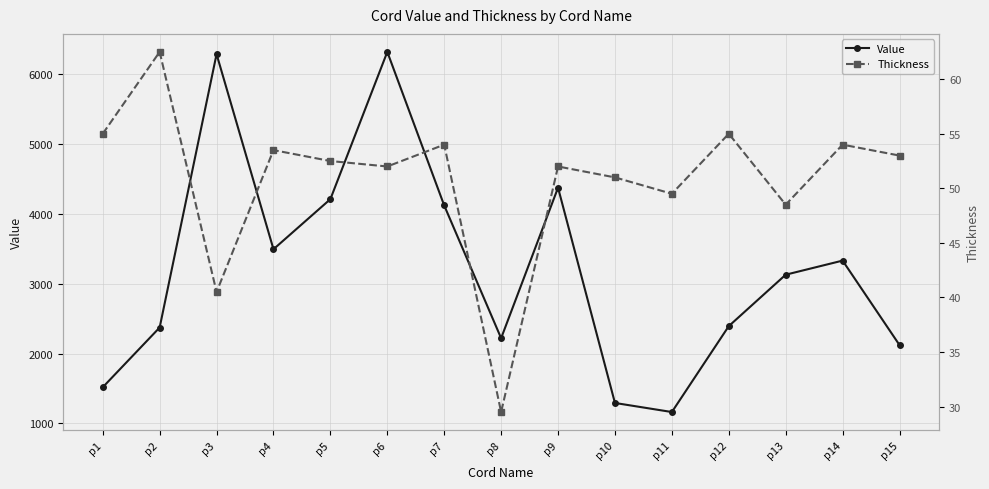

True or false: Thickness and Value intersect in this chart.

False